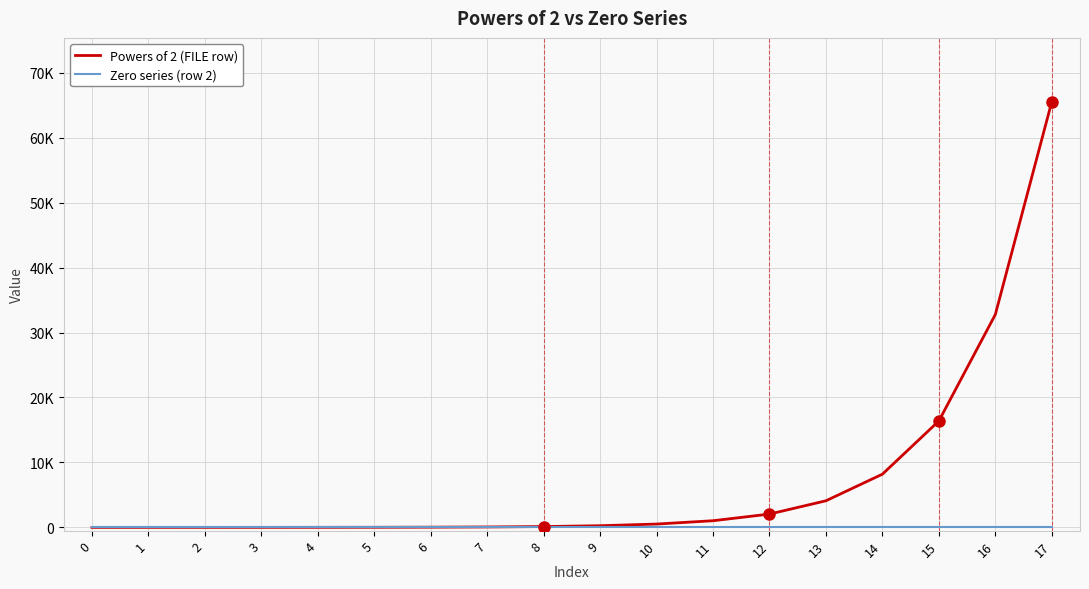

At which category is the sum across all series the highest?

17